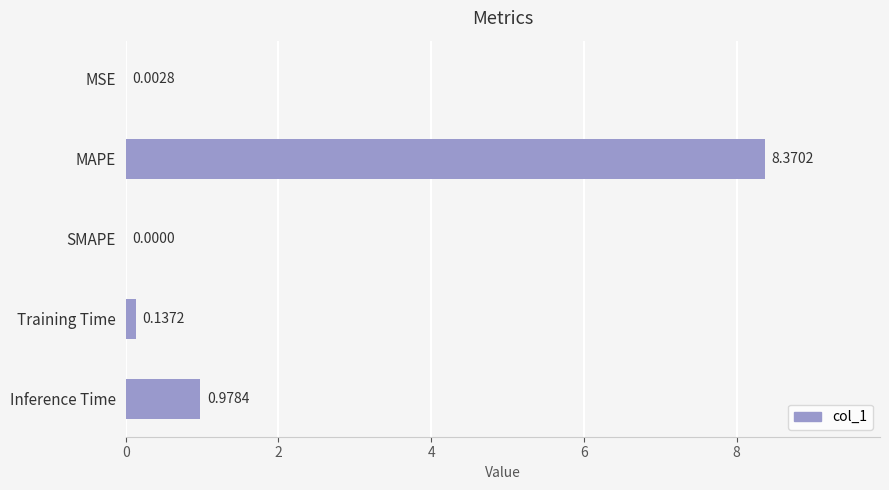

Between MSE and SMAPE, which is larger?

MSE